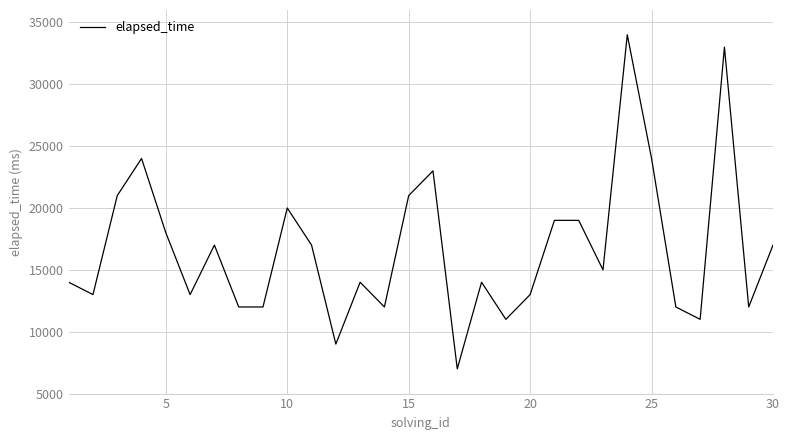

What is the smallest value displayed?

7000